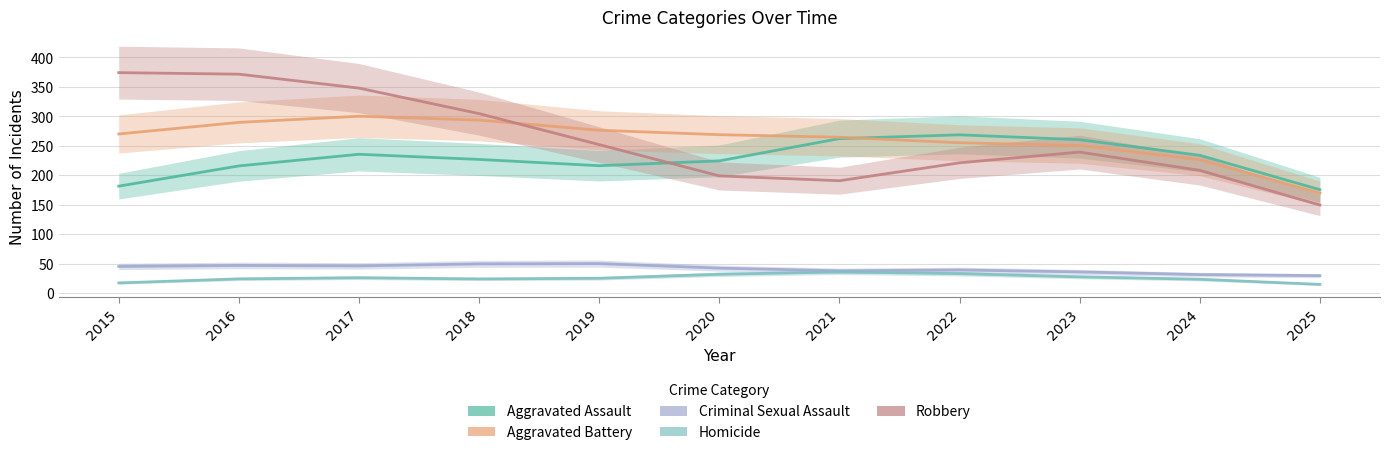

What is the greatest value displayed?

373.9